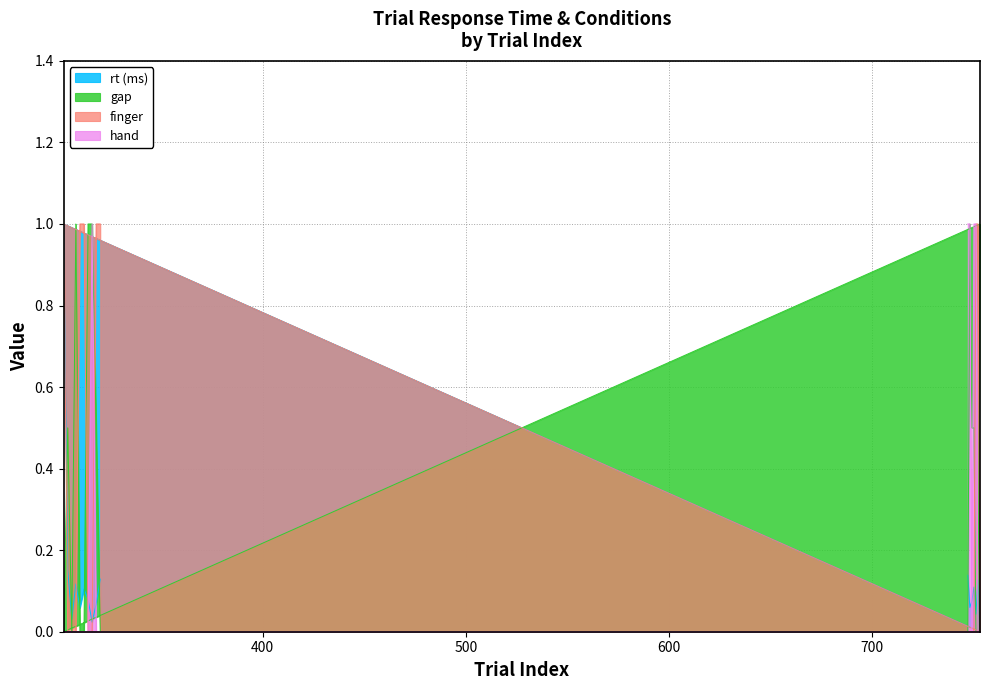

Reading right to left, what are all the values shown in this chart?

rt (ms): 320=0.1	318=0.1	316=0.0	314=0.1	312=0.1	310=0.1	308=0.1	306=0.0	304=0.2	302=1.0	753=0.0	752=0.1	751=0.0	750=0.1	749=0.1	748=0.1	747=0.1
gap: 320=0.0	318=0.5	316=1.0	314=1.0	312=0.0	310=0.0	308=1.0	306=0.0	304=0.5	302=0.0	753=1.0	752=0.0	751=0.0	750=0.5	749=0.5	748=1.0	747=0.0
finger: 320=1.0	318=1.0	316=0.0	314=0.0	312=1.0	310=1.0	308=0.0	306=0.0	304=0.0	302=1.0	753=0.0	752=1.0	751=1.0	750=0.0	749=0.0	748=0.0	747=0.0
hand: 320=0.0	318=0.0	316=1.0	314=0.0	312=0.0	310=0.0	308=0.0	306=0.0	304=0.0	302=0.0	753=0.0	752=0.0	751=1.0	750=1.0	749=0.0	748=1.0	747=1.0